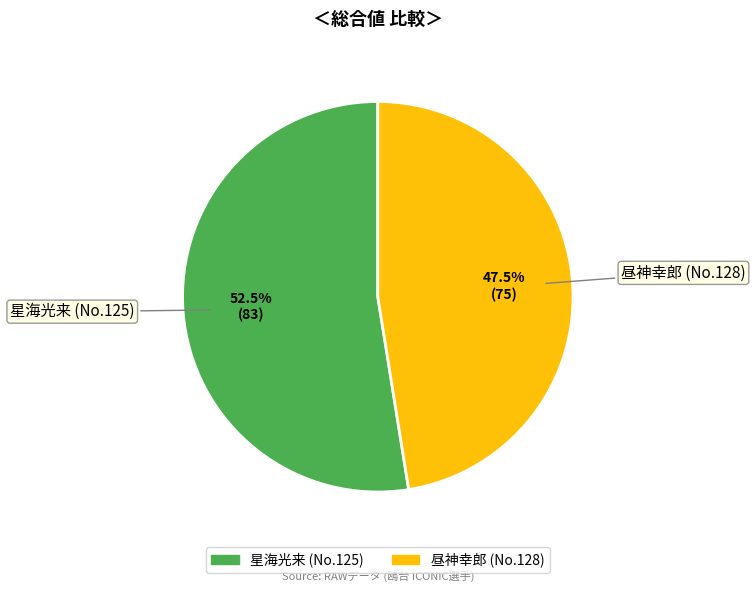

Combined, what portion of the pie is 星海光来 (No.125) and 昼神幸郎 (No.128)?

100.0%